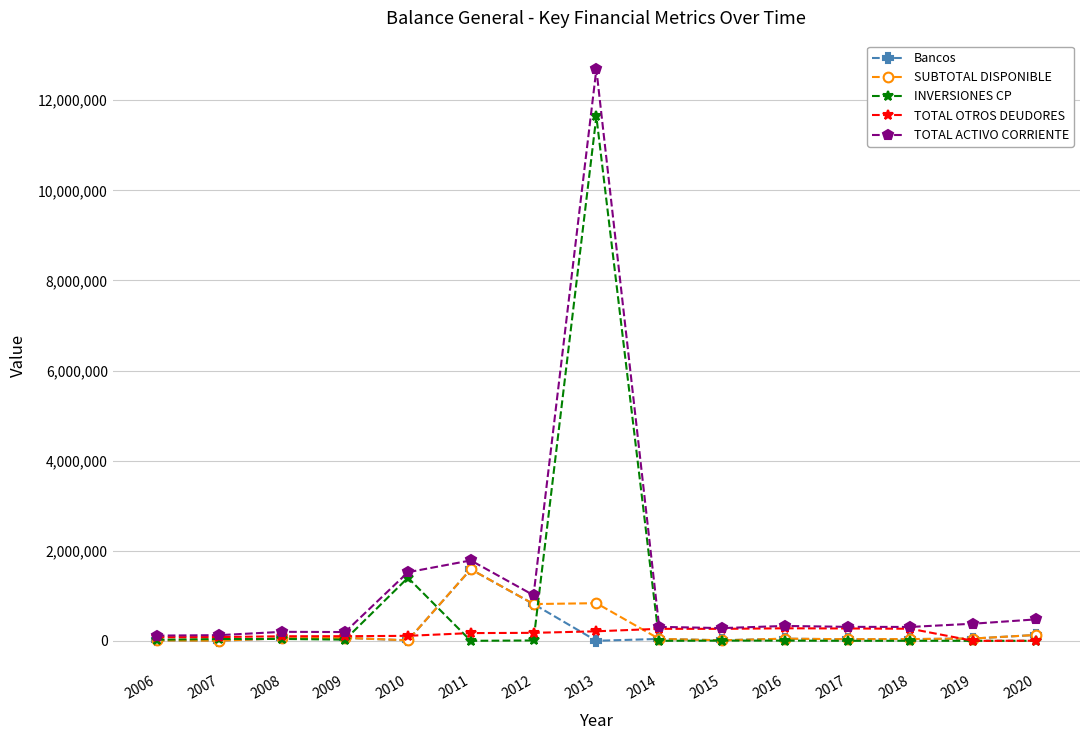

What is the sum of the Bancos values at 2011 and 2017?

1623478.6